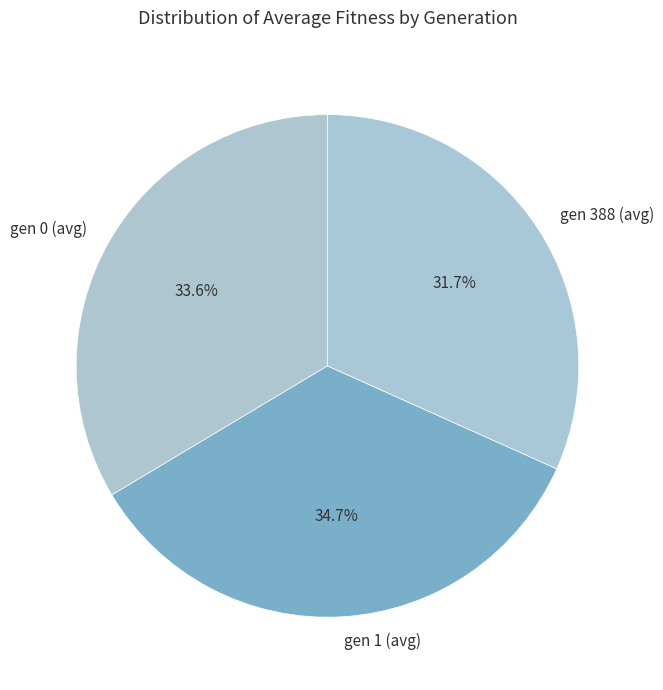

To the nearest percent, what portion does gen 0 (avg) represent?

34%